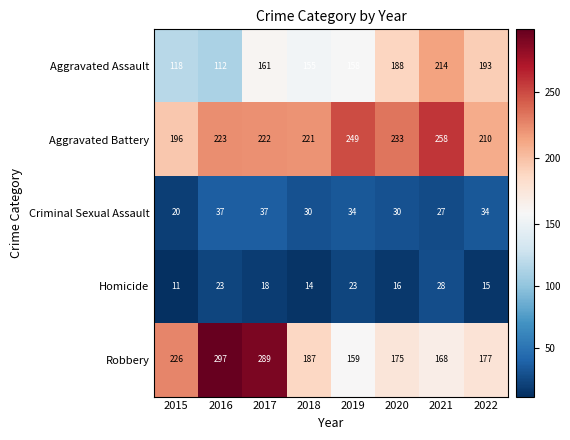

Read the Aggravated Assault value at 2017.

161